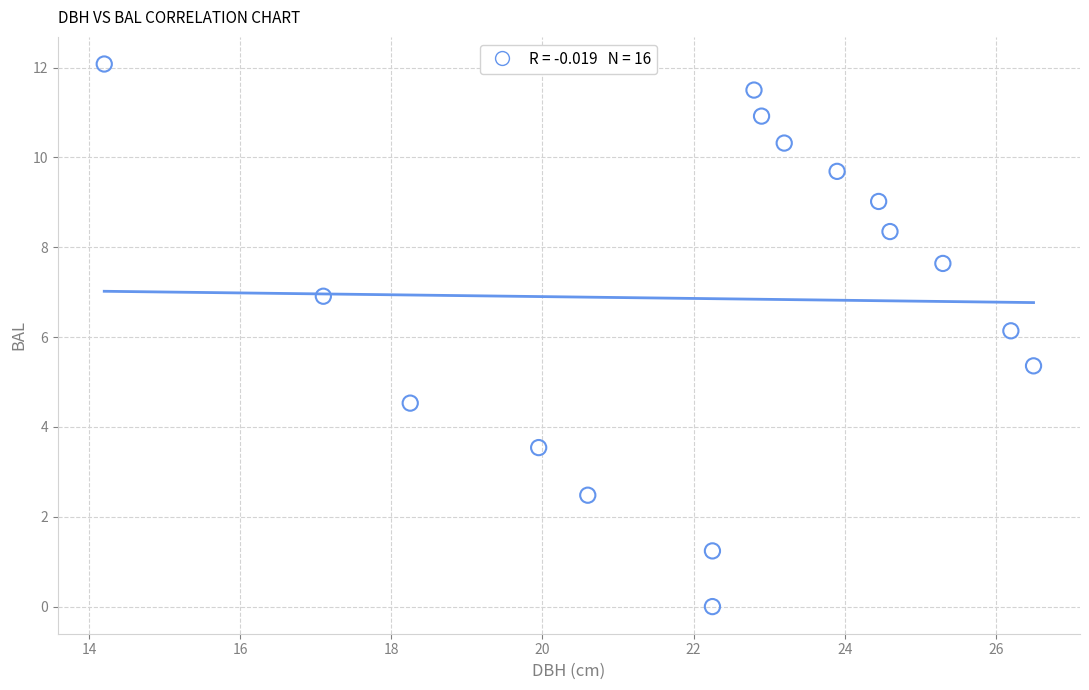

What Y value in the scatter plot is closest to 6?

6.1